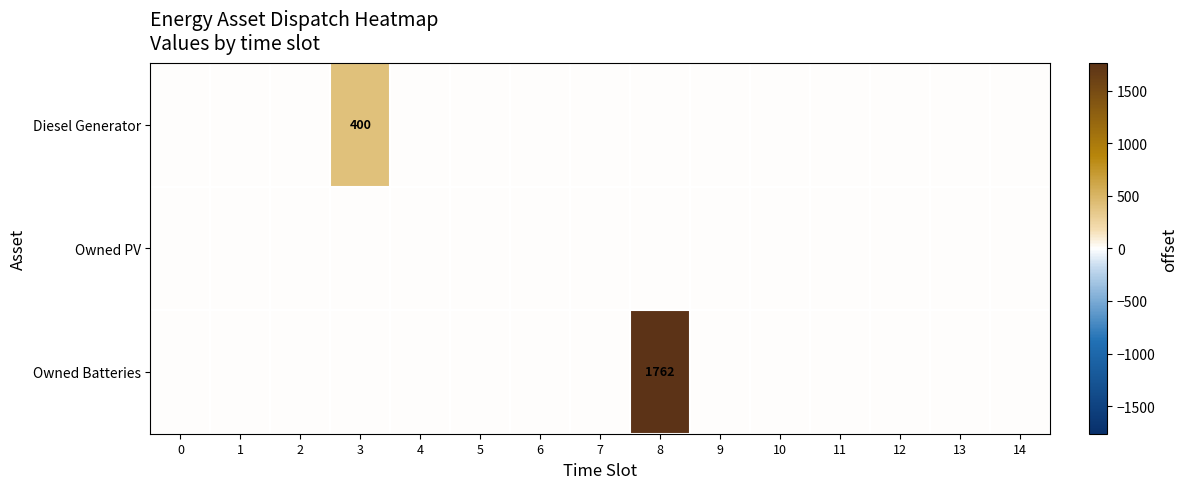

True or false: Owned Batteries has a value of 1762 at 8.

True